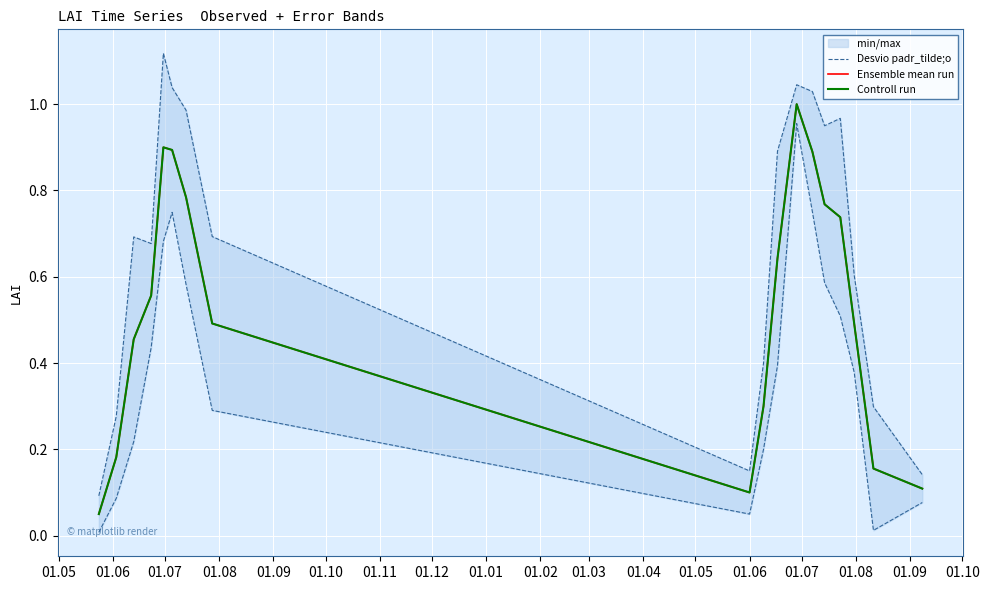

Reading left to right, what are all the values shown in this chart?

Desvio padr_tilde;o: 0.1	0.3	0.7	0.7	1.1	1.0	1.0	0.7	0.2	0.4	0.9	1.0	1.0	0.9	1.0	0.6	0.3	0.1
Ensemble mean run: 0.1	0.2	0.5	0.6	0.9	0.9	0.8	0.5	0.1	0.3	0.6	1.0	0.9	0.8	0.7	0.5	0.2	0.1
Controll run: 0.1	0.2	0.5	0.6	0.9	0.9	0.8	0.5	0.1	0.3	0.6	1.0	0.9	0.8	0.7	0.5	0.2	0.1